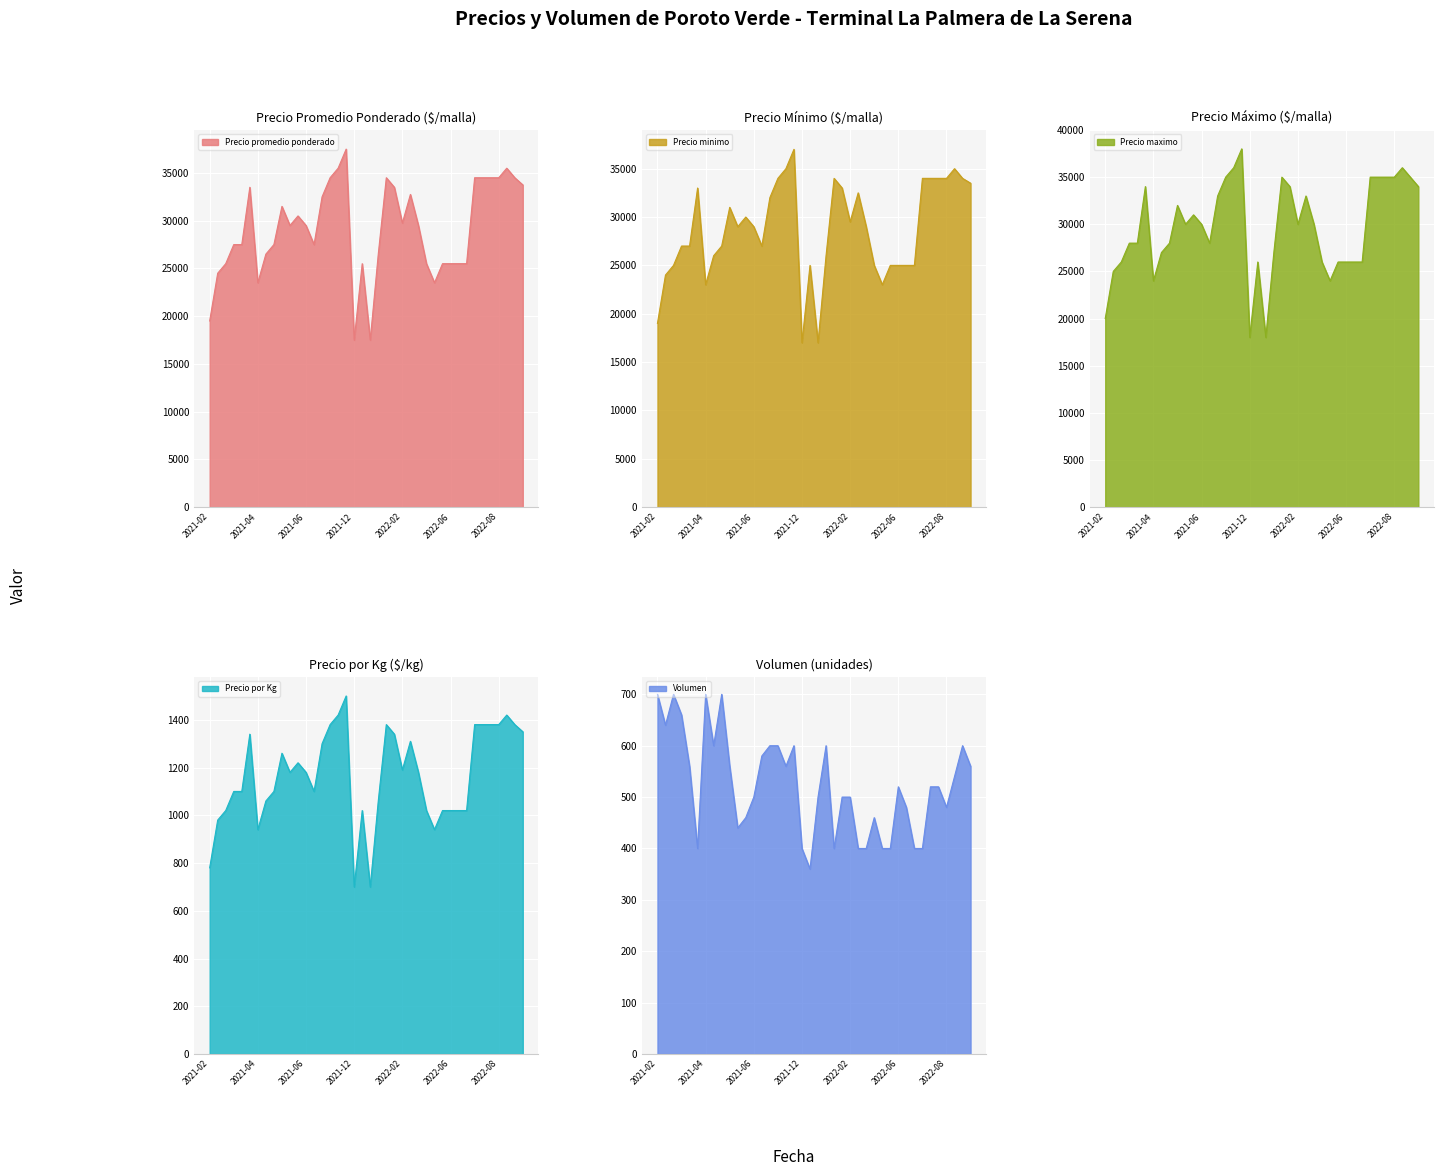

The value of Precio promedio ponderado at 2021-04 is 15650. True or false?

False